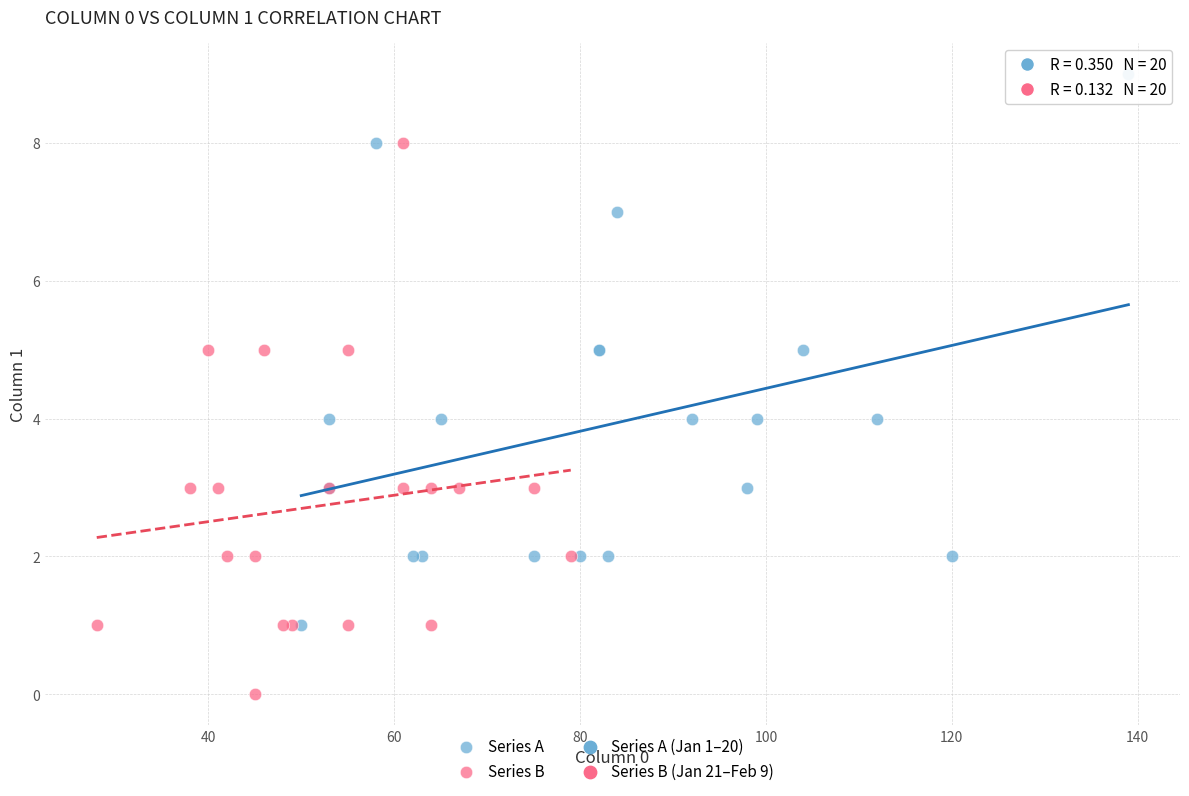

Which series contains the highest Y value?

Series A